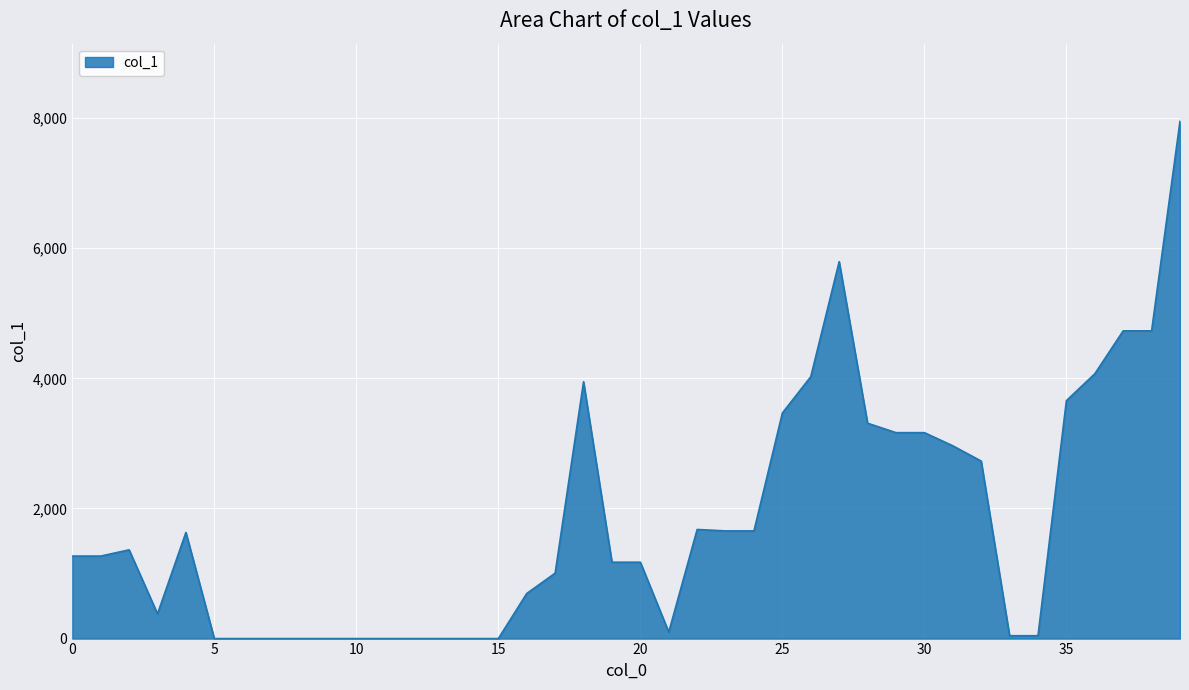

True or false: there are more than 0 points higher than both neighbors.

True